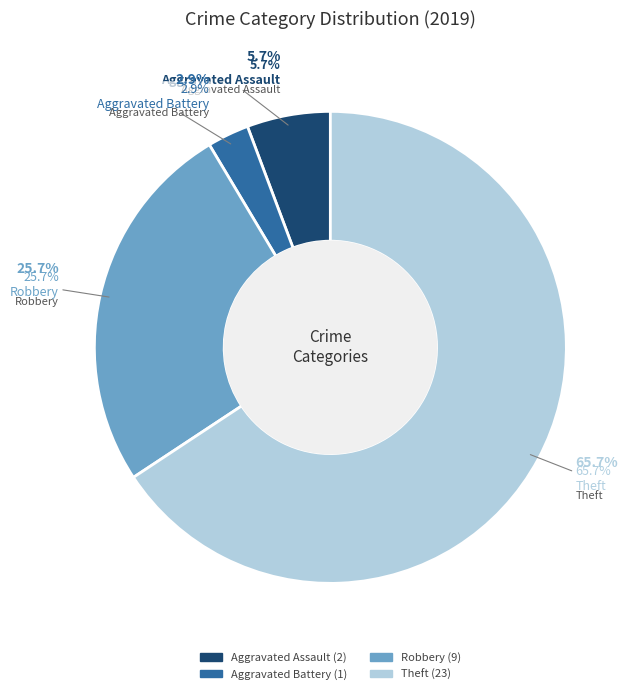

Which category has the smallest portion of the pie?

Aggravated Battery